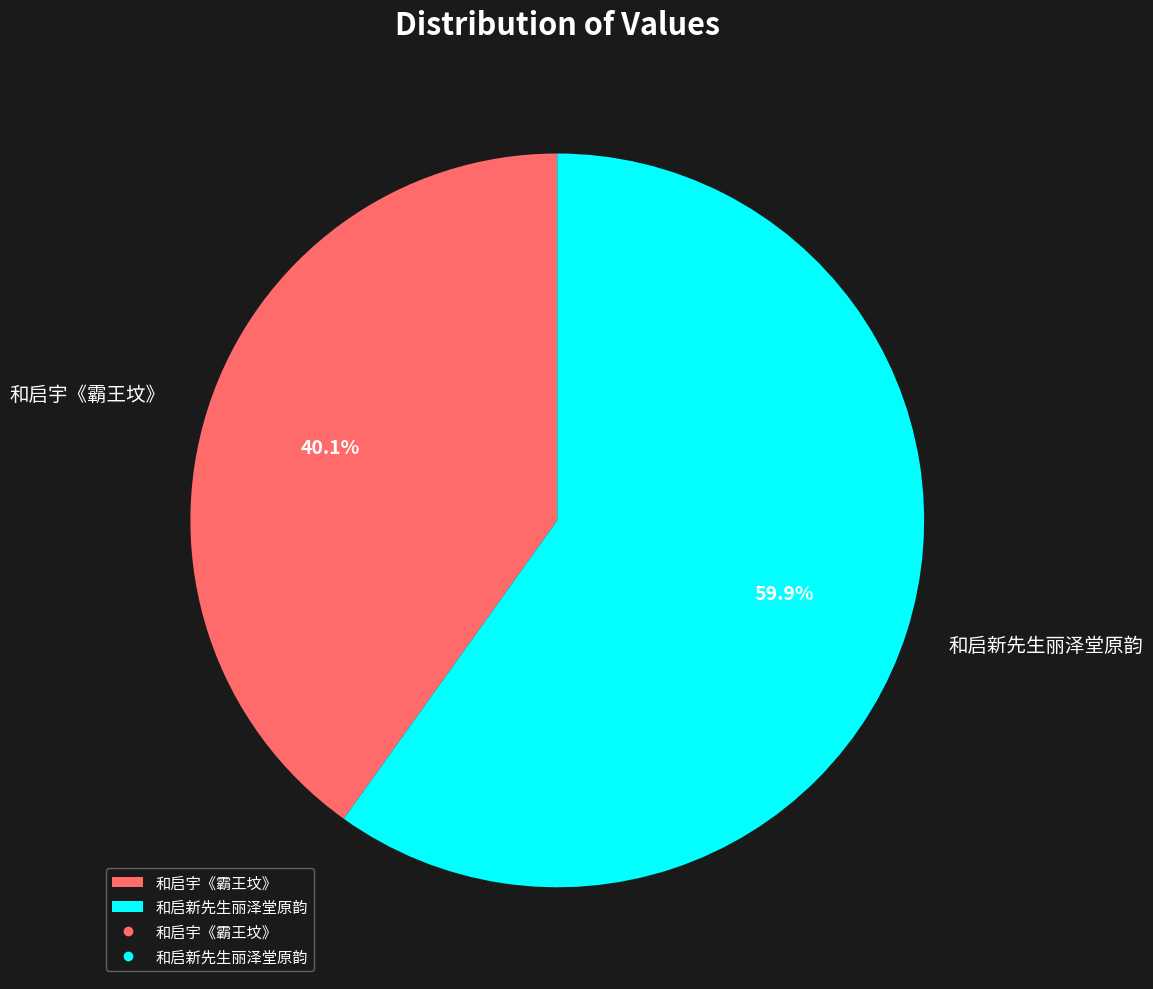

To the nearest percent, what is the average slice percentage?

50%